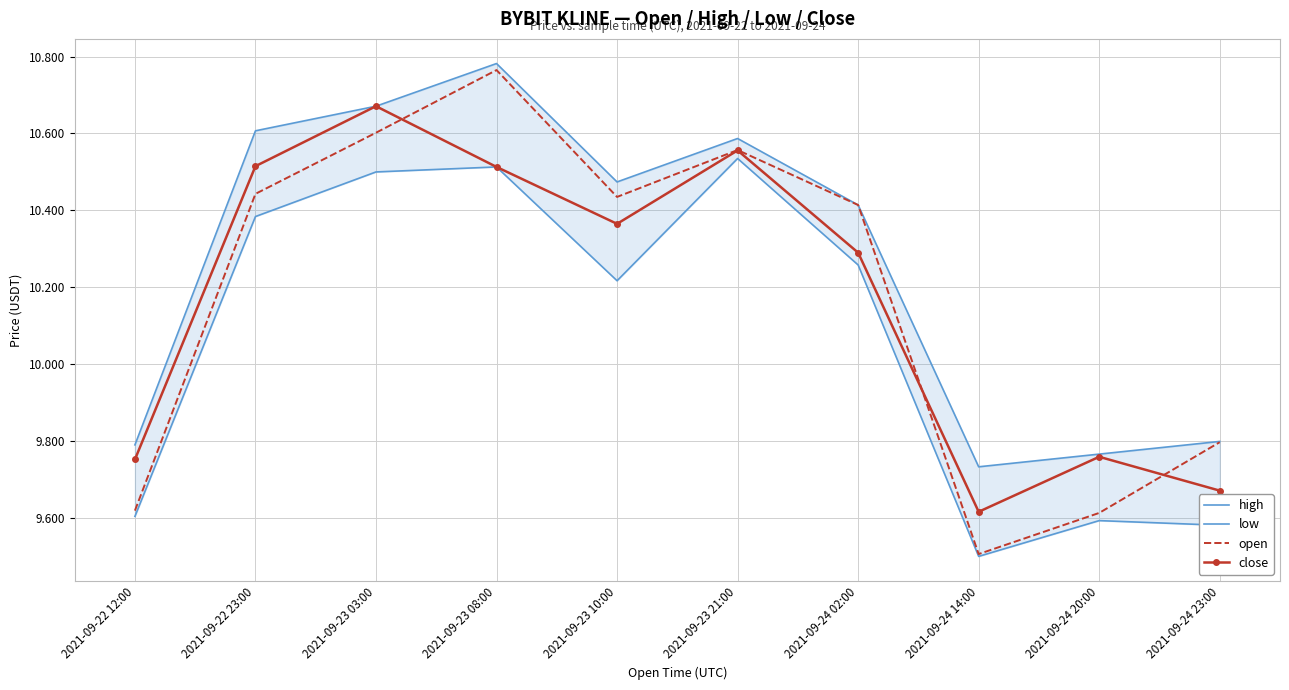

Reading right to left, transcribe all the data shown in this chart.

high: 2021-09-24 23:00=9.8	2021-09-24 20:00=9.8	2021-09-24 14:00=9.7	2021-09-24 02:00=10.4	2021-09-23 21:00=10.6	2021-09-23 10:00=10.5	2021-09-23 08:00=10.8	2021-09-23 03:00=10.7	2021-09-22 23:00=10.6	2021-09-22 12:00=9.8
low: 2021-09-24 23:00=9.6	2021-09-24 20:00=9.6	2021-09-24 14:00=9.5	2021-09-24 02:00=10.3	2021-09-23 21:00=10.5	2021-09-23 10:00=10.2	2021-09-23 08:00=10.5	2021-09-23 03:00=10.5	2021-09-22 23:00=10.4	2021-09-22 12:00=9.6
open: 2021-09-24 23:00=9.8	2021-09-24 20:00=9.6	2021-09-24 14:00=9.5	2021-09-24 02:00=10.4	2021-09-23 21:00=10.6	2021-09-23 10:00=10.4	2021-09-23 08:00=10.8	2021-09-23 03:00=10.6	2021-09-22 23:00=10.4	2021-09-22 12:00=9.6
close: 2021-09-24 23:00=9.7	2021-09-24 20:00=9.8	2021-09-24 14:00=9.6	2021-09-24 02:00=10.3	2021-09-23 21:00=10.6	2021-09-23 10:00=10.4	2021-09-23 08:00=10.5	2021-09-23 03:00=10.7	2021-09-22 23:00=10.5	2021-09-22 12:00=9.8